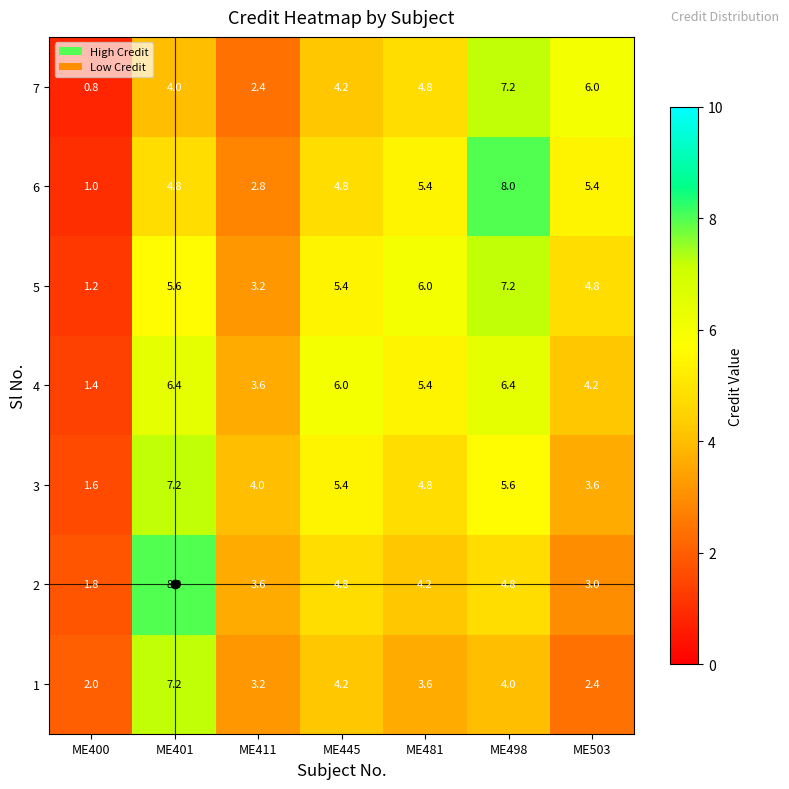

What is the average value of the 7 series?

4.2